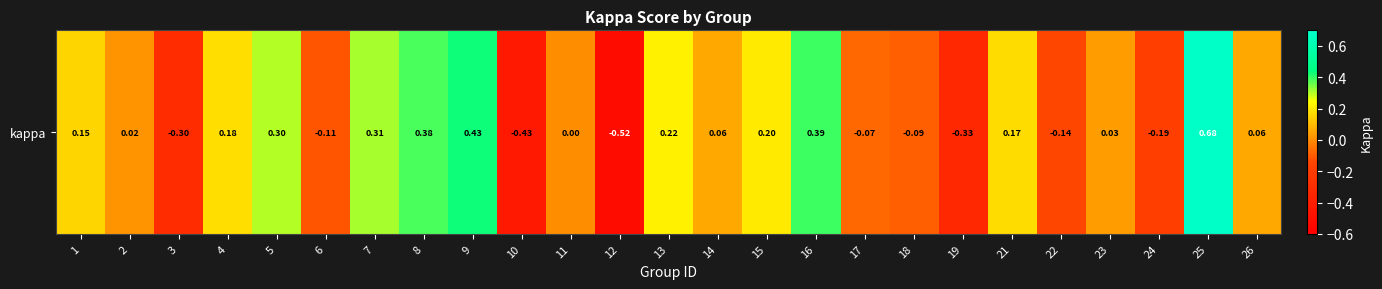

What is the difference between the values at 7 and 9?

0.1